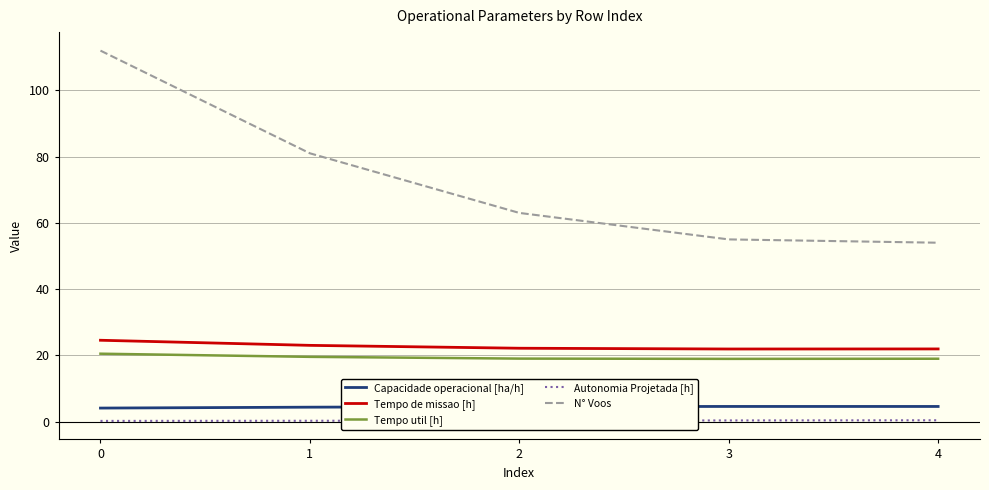

Does the chart have visible grid lines?

Yes